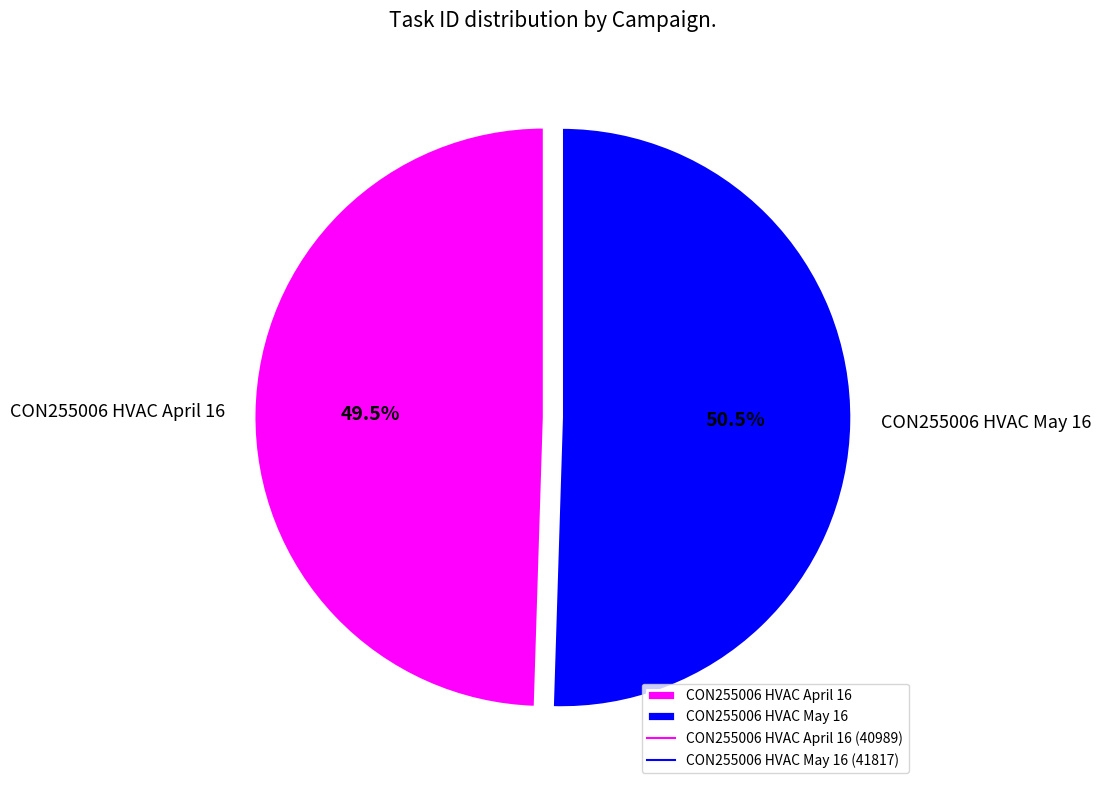

Combined, what portion of the pie is CON255006 HVAC April 16 and CON255006 HVAC May 16?

100.0%